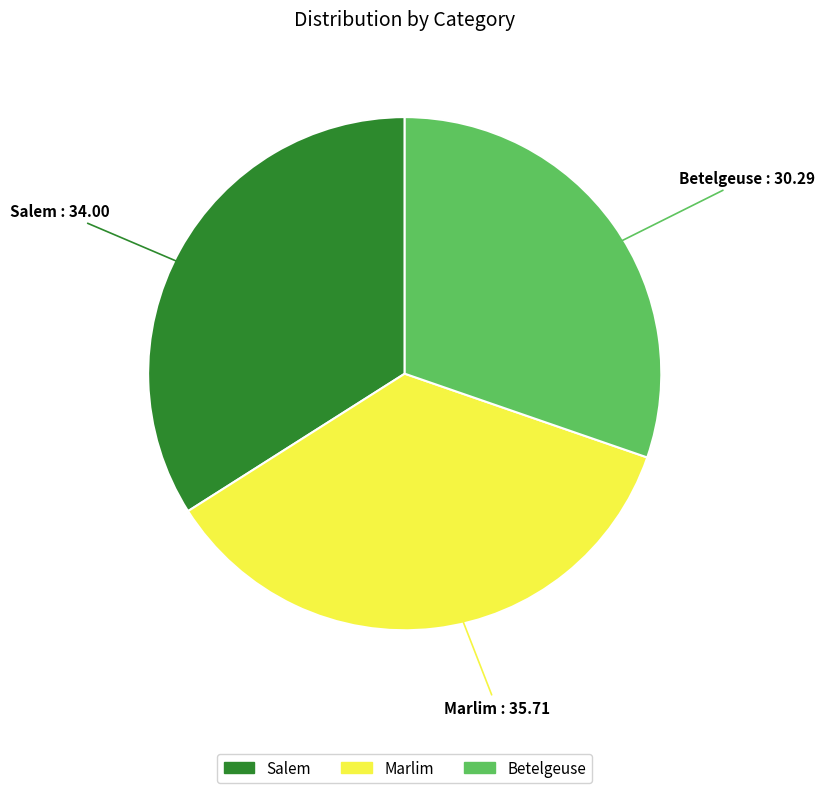

True or false: Betelgeuse accounts for 30% of the total.

True